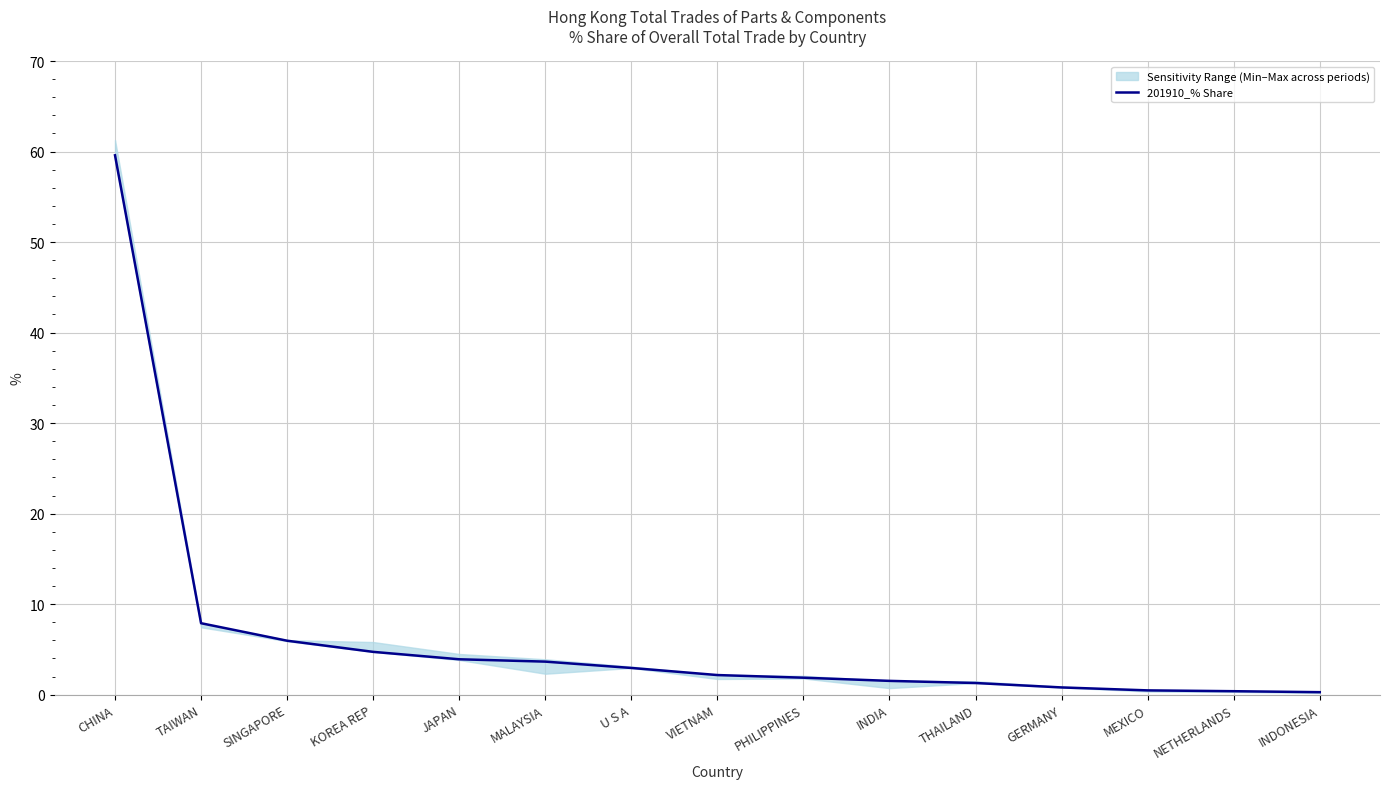

How many lines are shown in the chart?

1